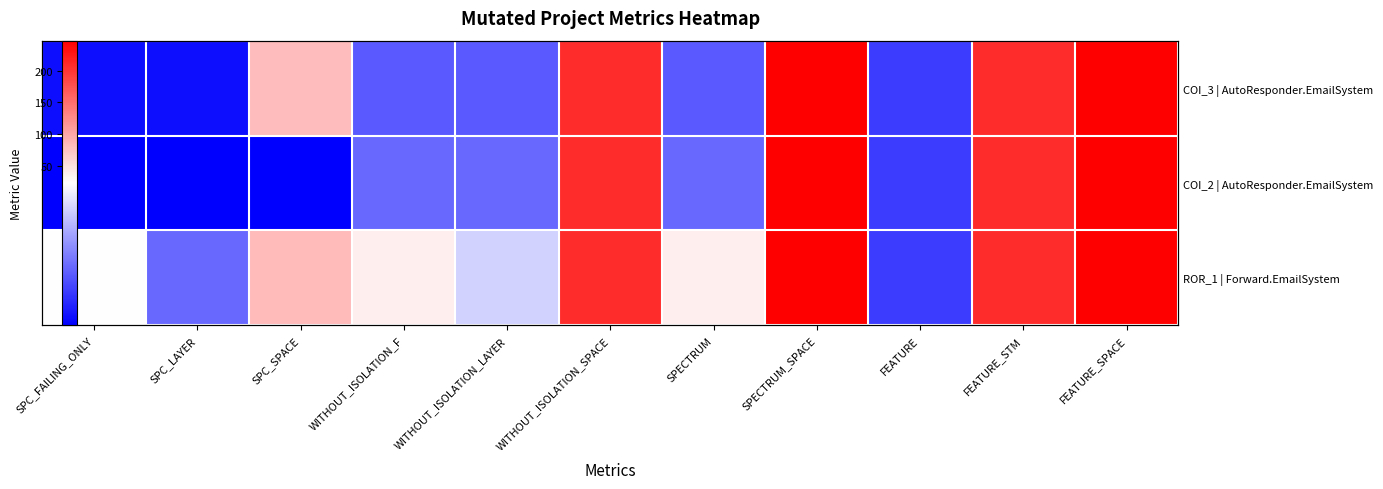

The COI_2 | AutoResponder.EmailSystem series shows 3 at SPC_FAILING_ONLY. True or false?

False